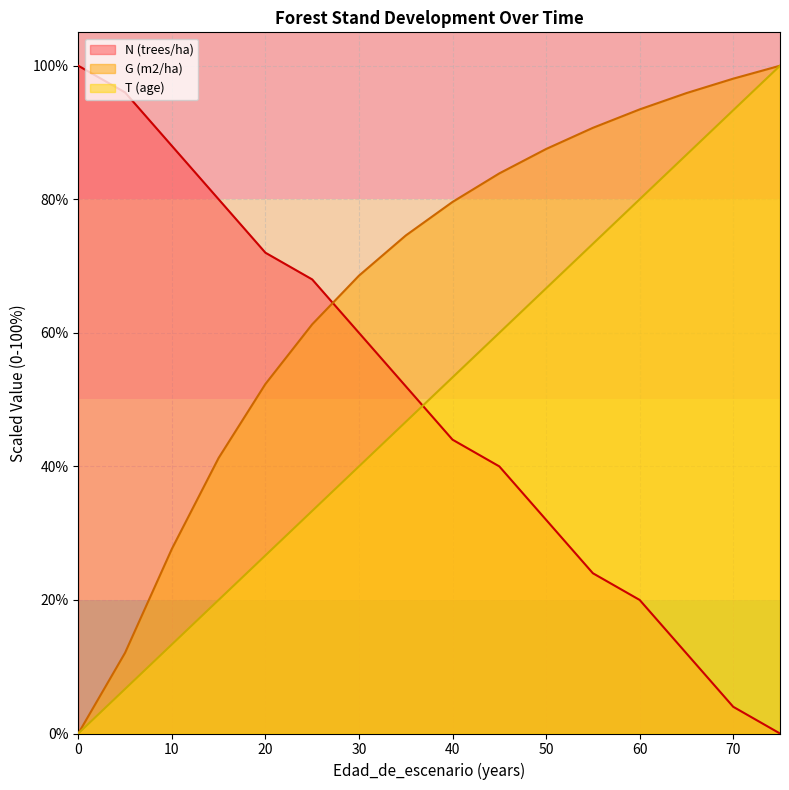

Which series has the widest spread of values?

N (trees/ha)